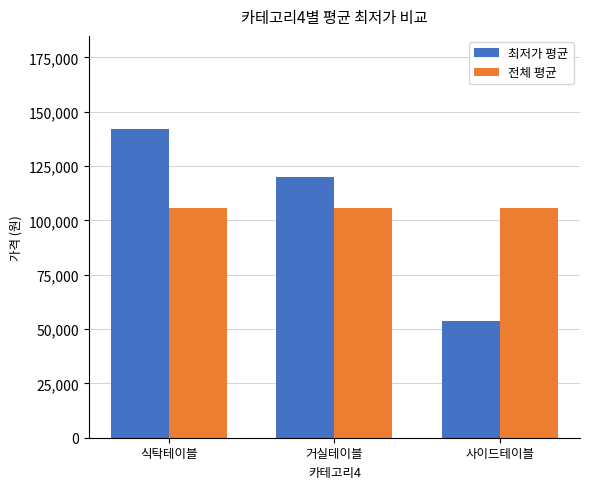

True or false: 전체 평균 has a value of 147346.6 at 사이드테이블.

False